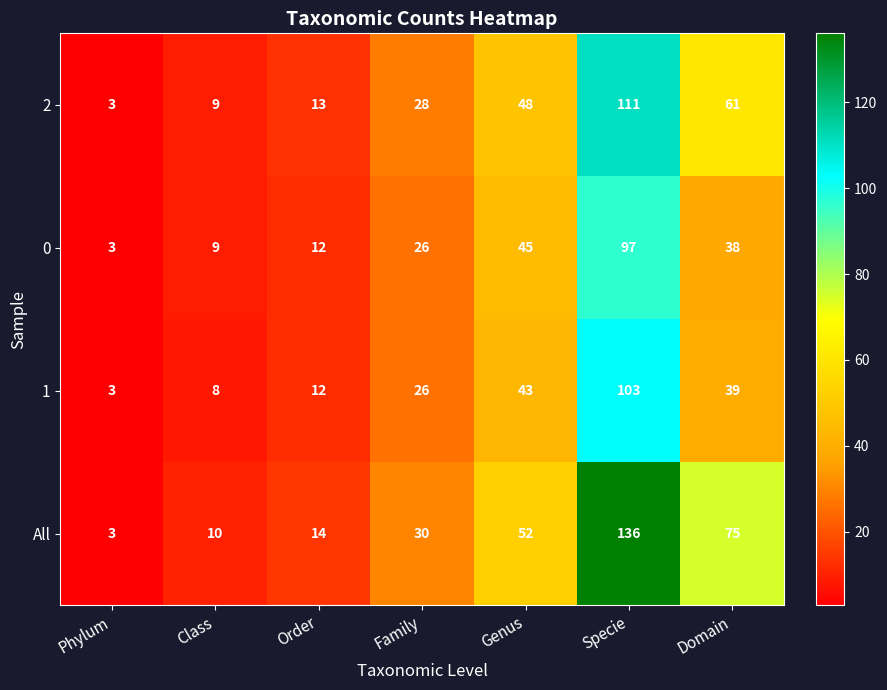

Rank the series by their maximum value, from highest to lowest.

All, 2, 1, 0